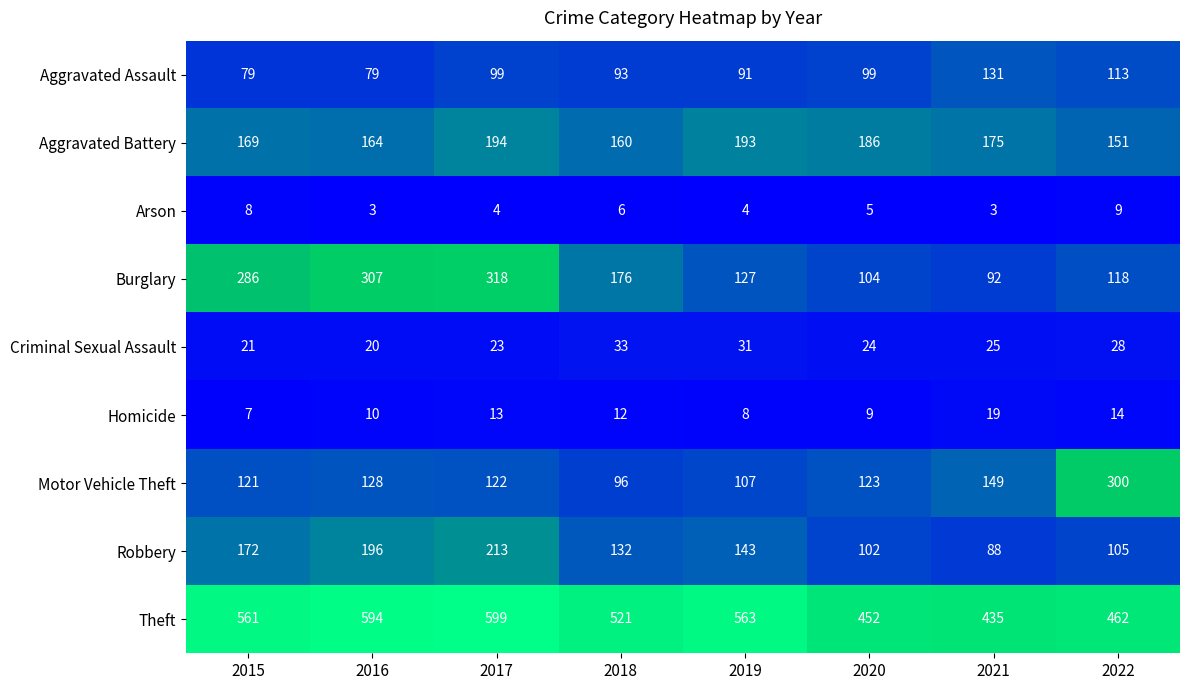

What is the approximate value of Burglary at 2016, to the nearest 50?

300